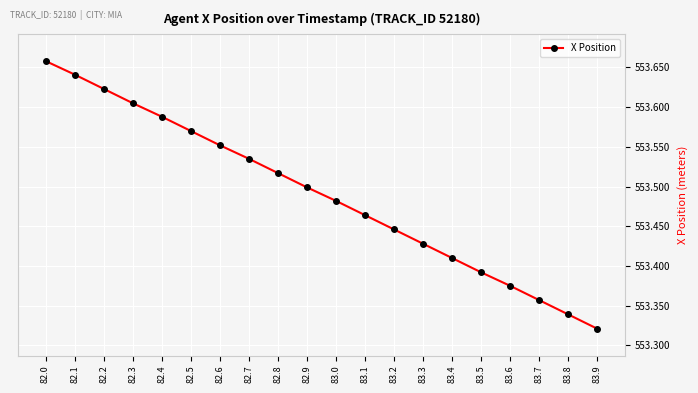

What is the ratio of the value at 82.7 to the value at 83.5?

1.0